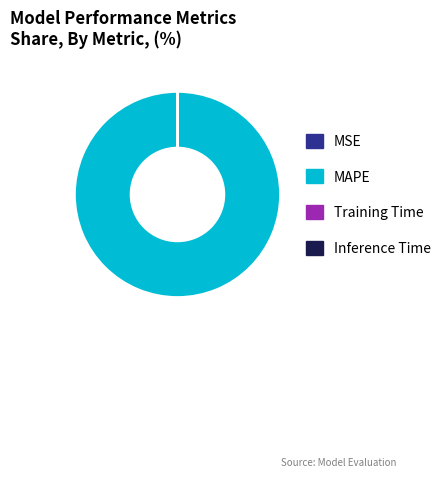

The MAPE slice represents 85% of the pie. True or false?

False